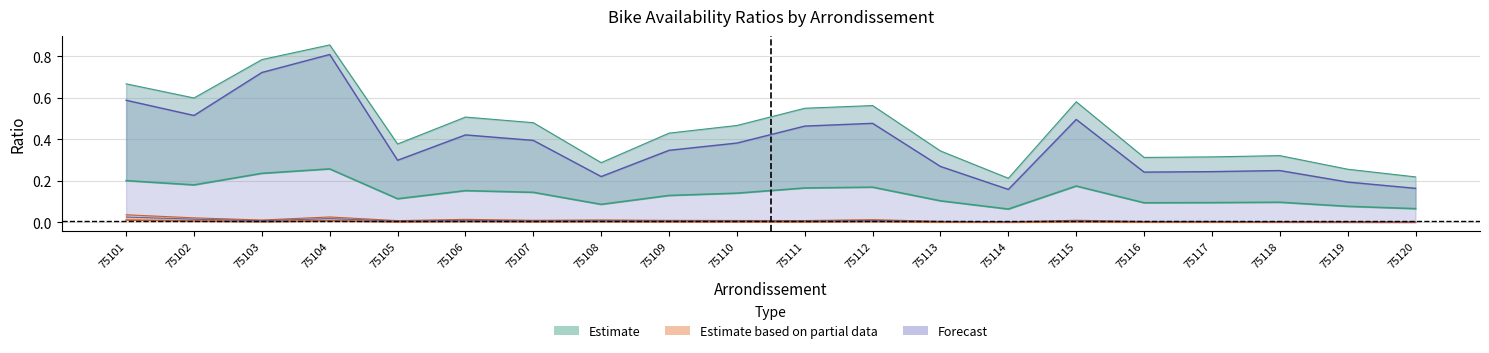

Where is the first local minimum for ratio_pop_log10?

75103